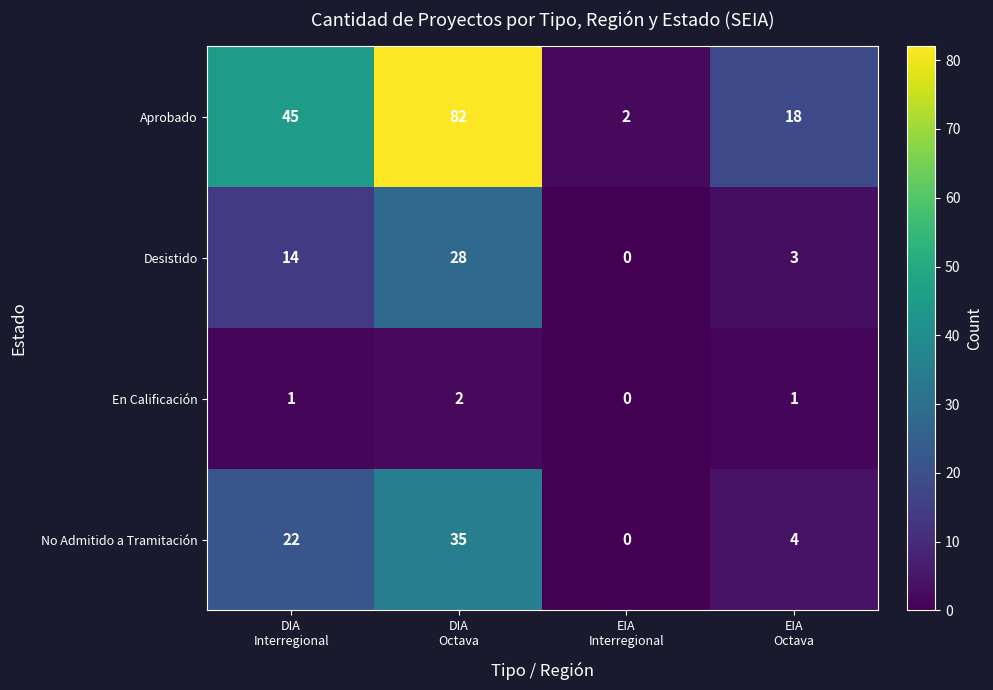

Which series has the largest total across all categories?

Aprobado